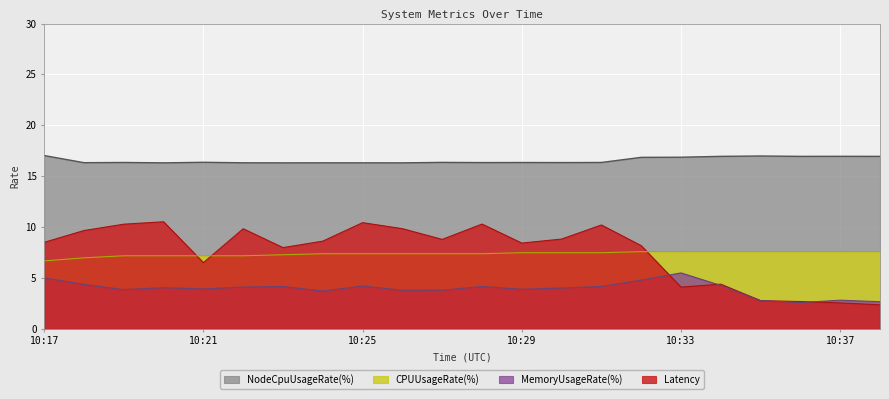

Between 10:31 and 10:36, which series saw the biggest shift?

Latency